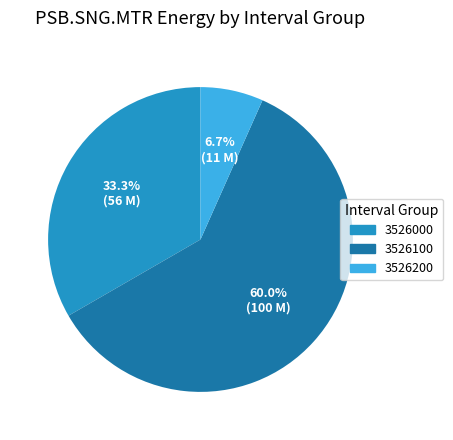

Is there a majority slice in this chart?

Yes